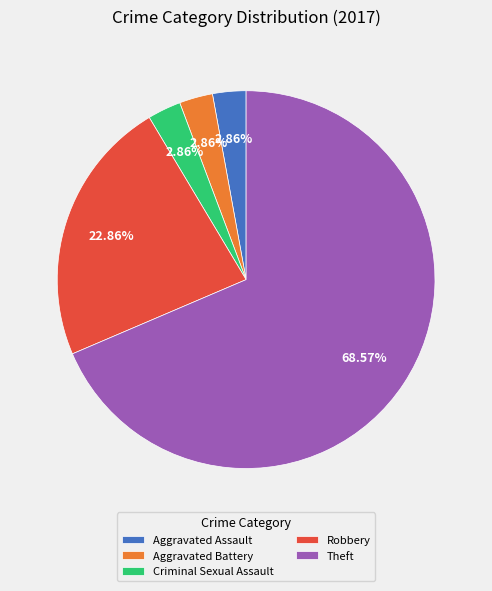

Count the number of slices in the pie.

5